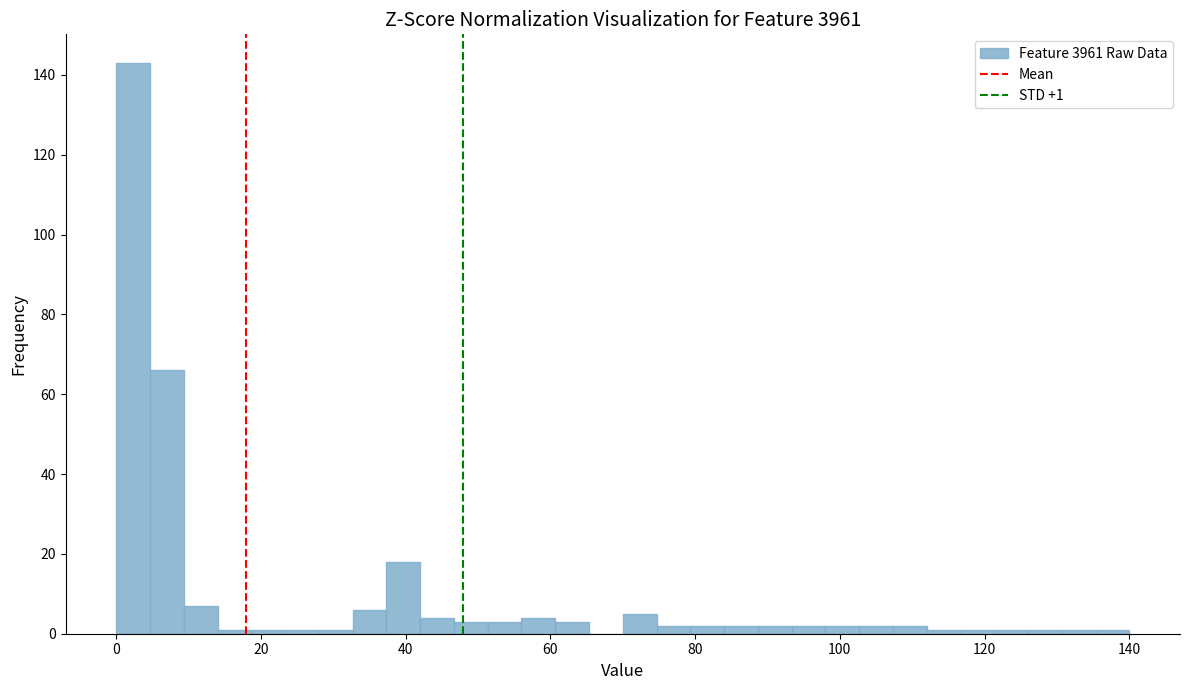

Read against the x-axis, roughly where is the centre of the tallest bar?

2